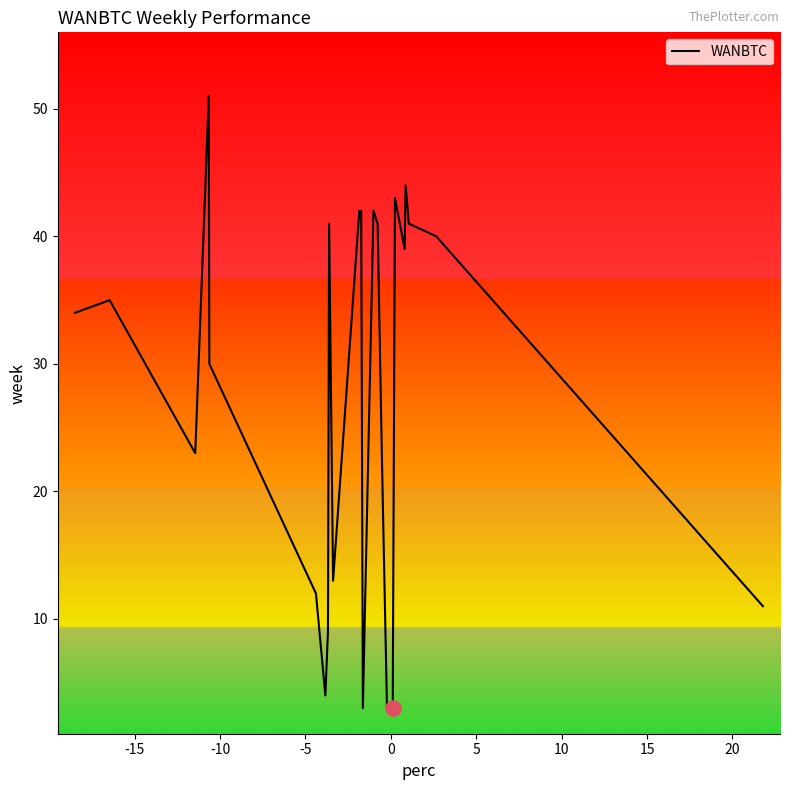

What is the difference between the maximum and minimum values?

48